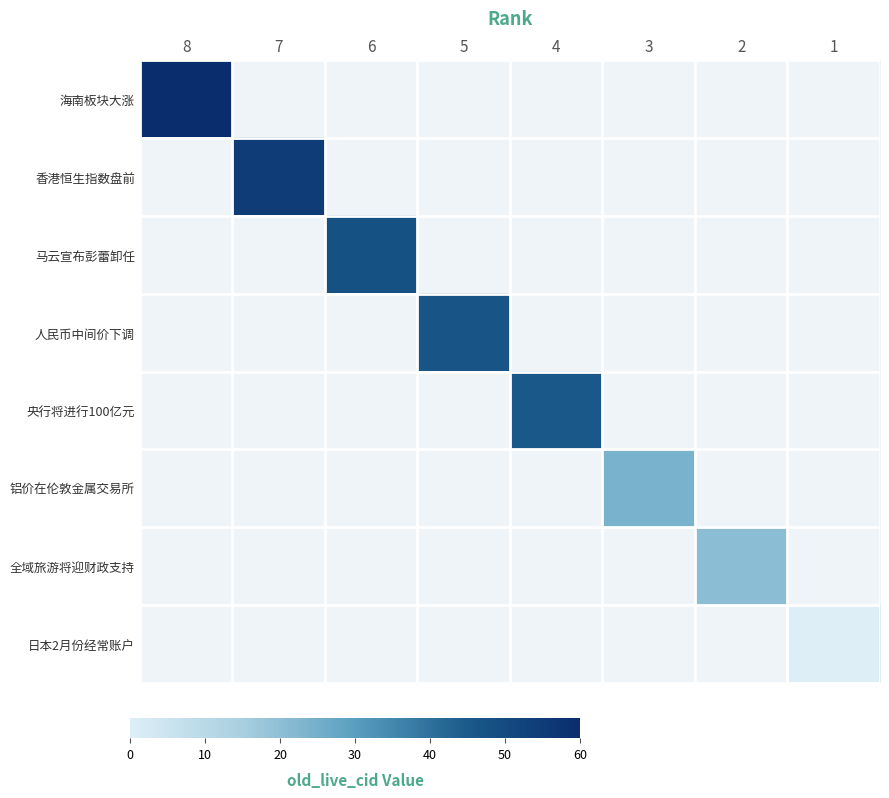

Rank the series by their average value, from highest to lowest.

海南板块大涨, 香港恒生指数盘前, 马云宣布彭蕾卸任, 人民币中间价下调, 央行将进行100亿元, 铝价在伦敦金属交易所, 全域旅游将迎财政支持, 日本2月份经常账户